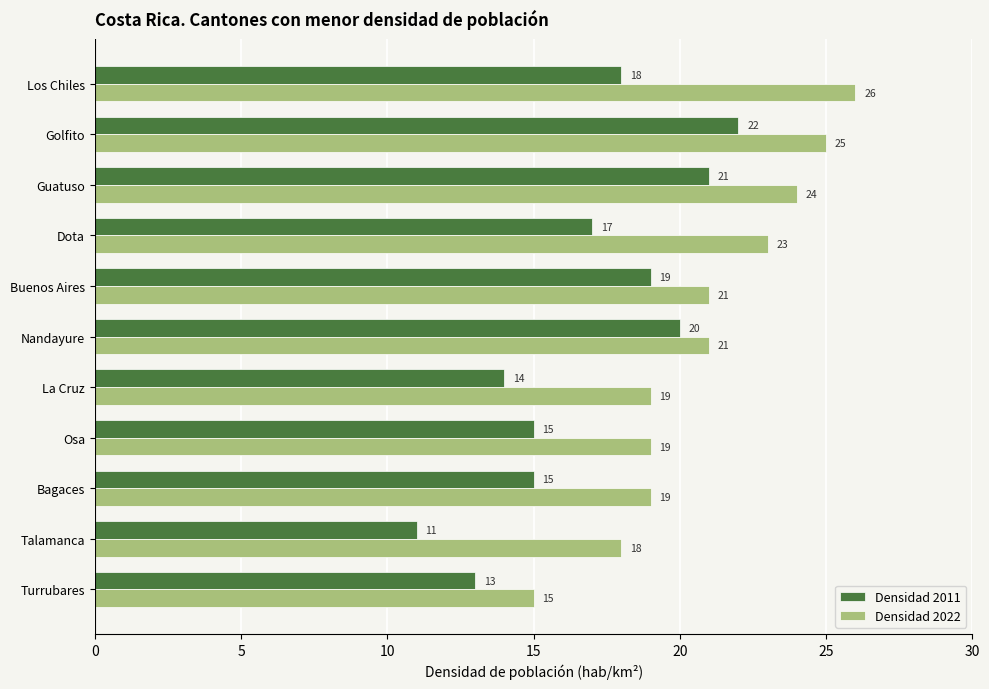

True or false: Densidad 2011 has a value of 21 at Guatuso.

True